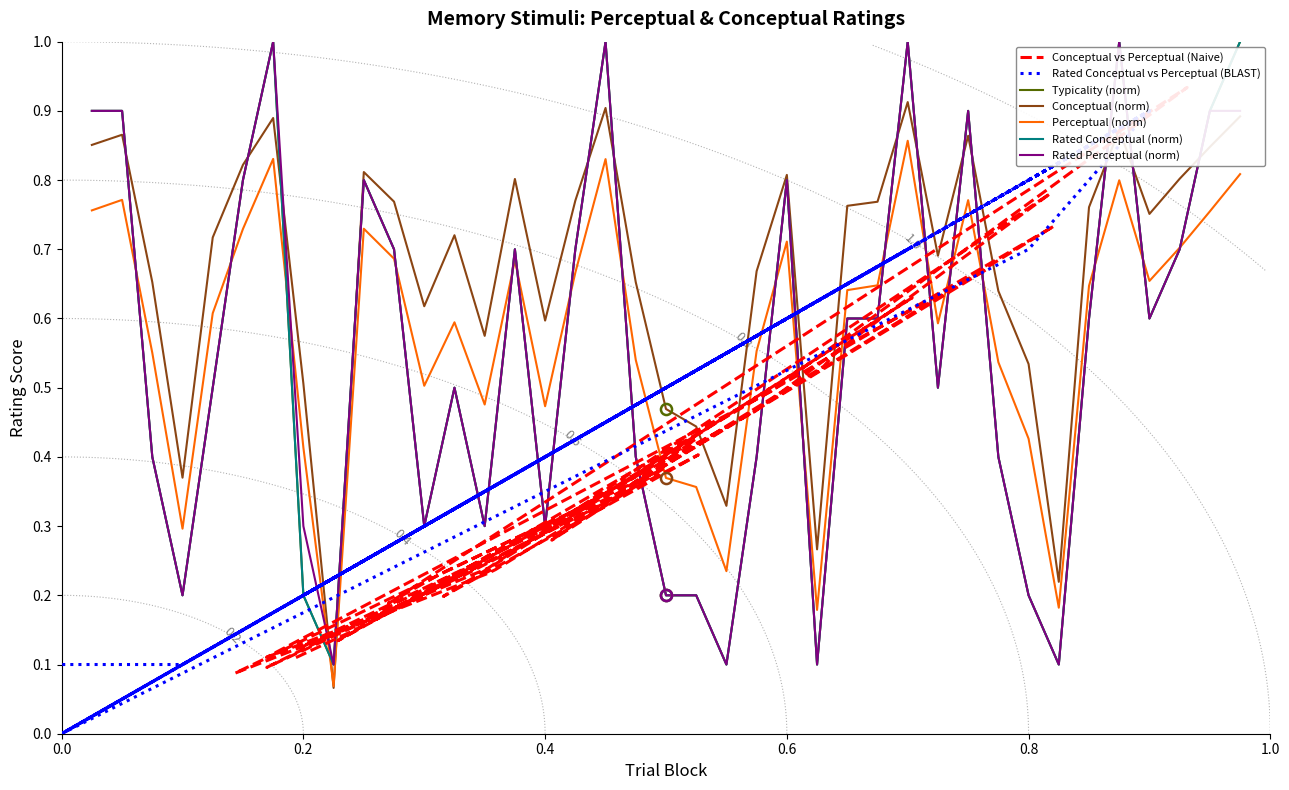

What is the difference between the maximum and second lowest values in the typicality series?

0.9